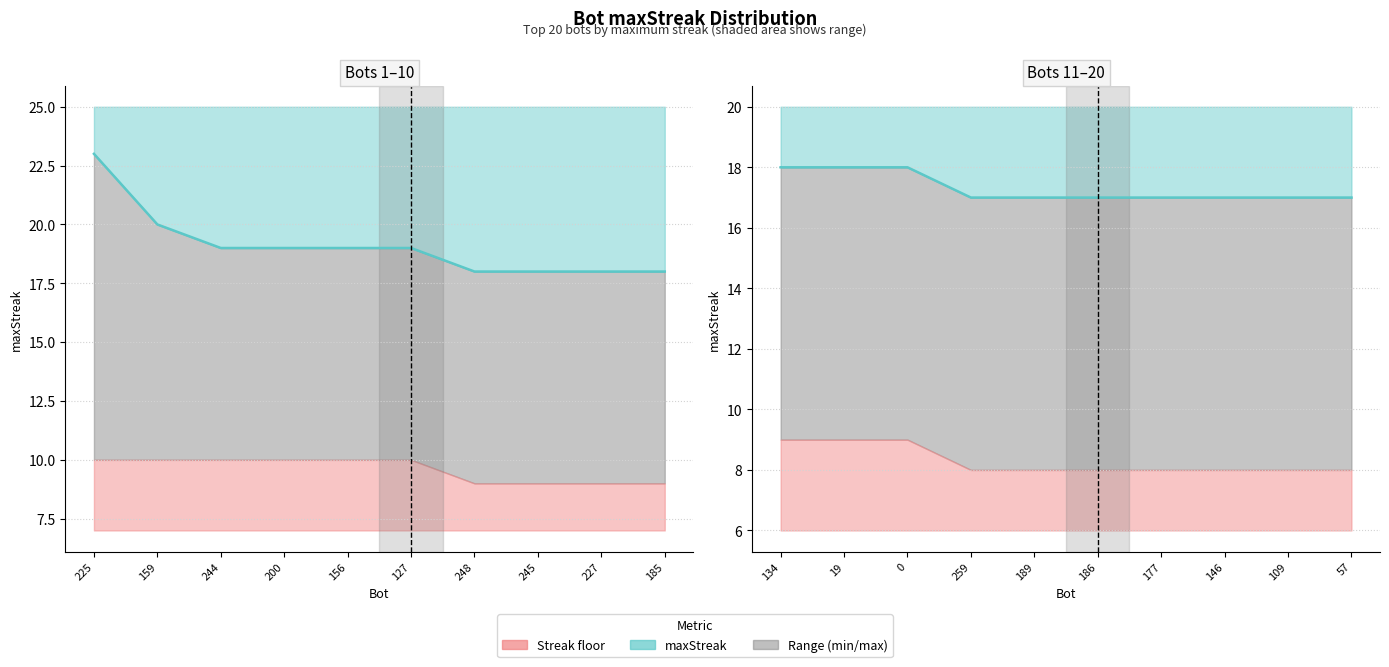

Which has a higher value, 200 or 244?

244